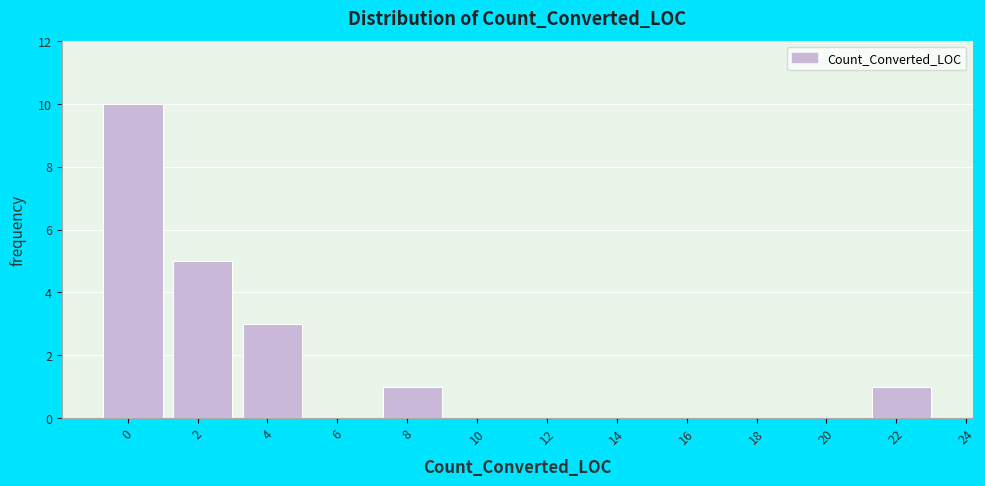

Reading left to right, extract all data points from this chart.

0=10	2=5	4=3	6=0	8=1	10=0	12=0	14=0	16=0	18=0	20=0	22=1